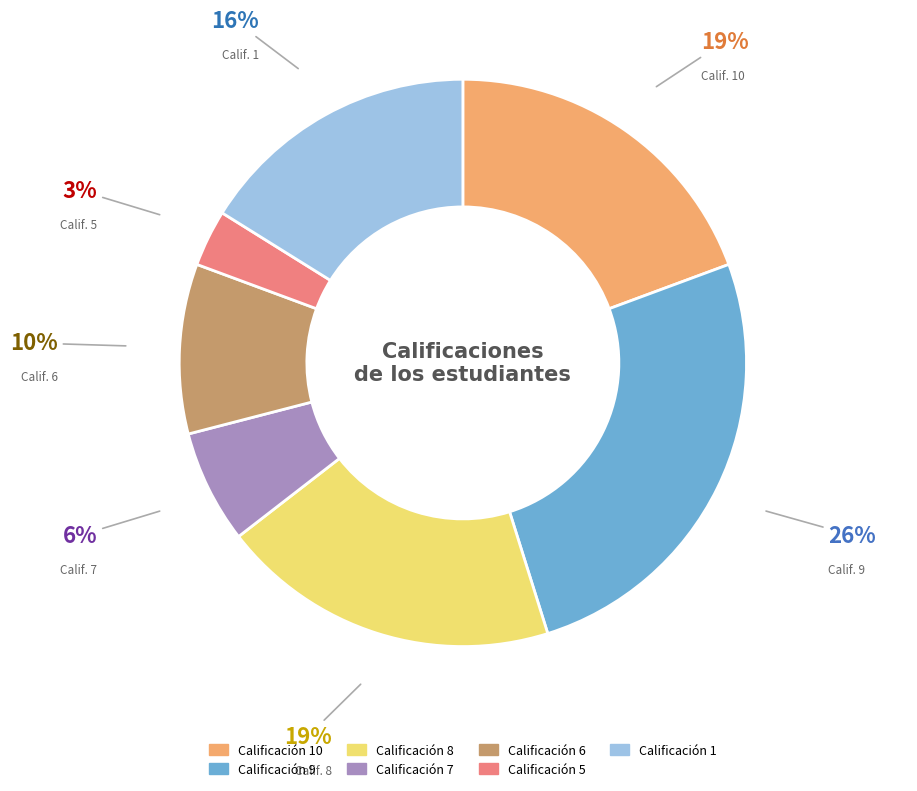

To the nearest percent, what is the difference between the largest and smallest slice percentages?

23%